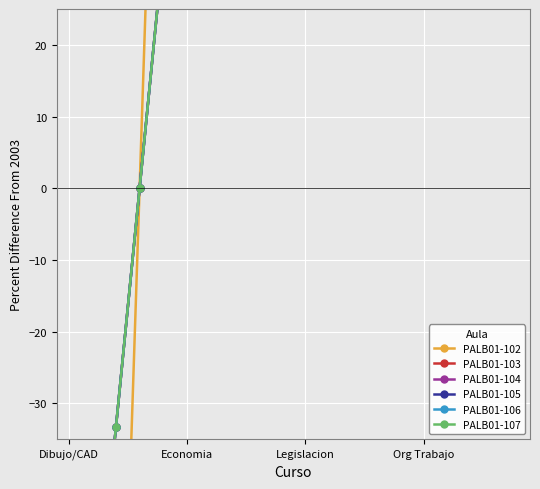

At Economia, list the series in order from smallest to largest.

PALB01-103, PALB01-104, PALB01-105, PALB01-106, PALB01-107, PALB01-102